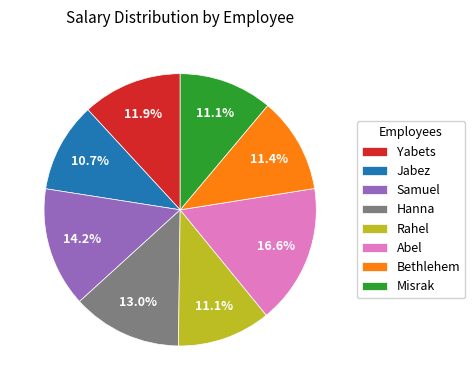

To the nearest percent, what portion does Misrak represent?

11%